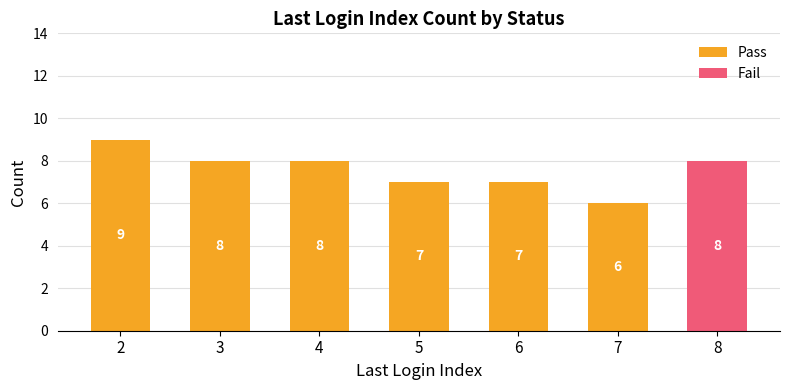

Reading left to right, list the values for the Pass series.

2=9	3=8	4=8	5=7	6=7	7=6	8=0